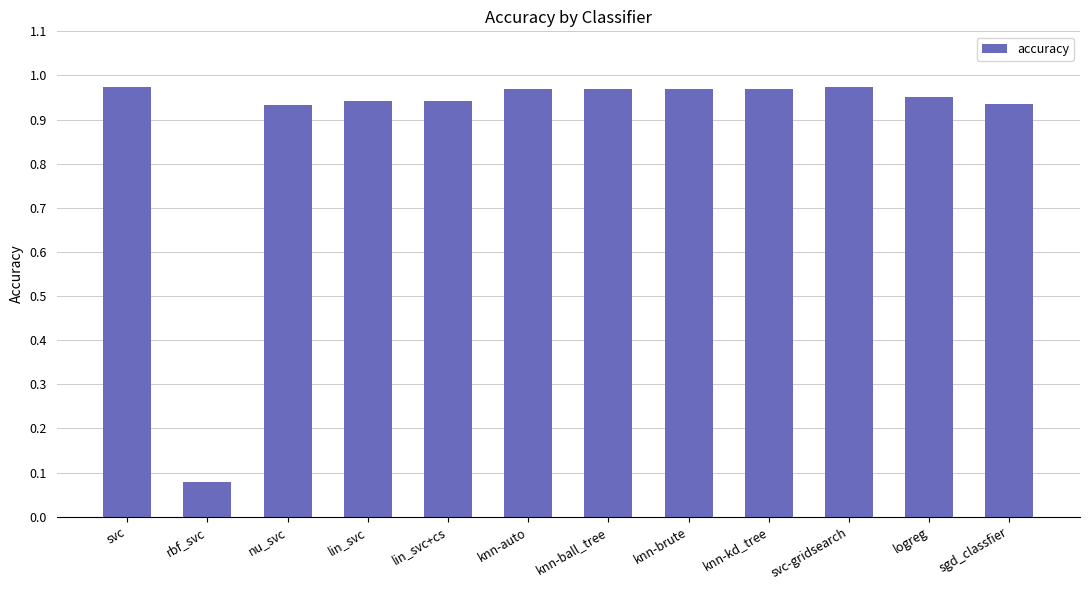

What is the change in value from rbf_svc to logreg?

+0.9